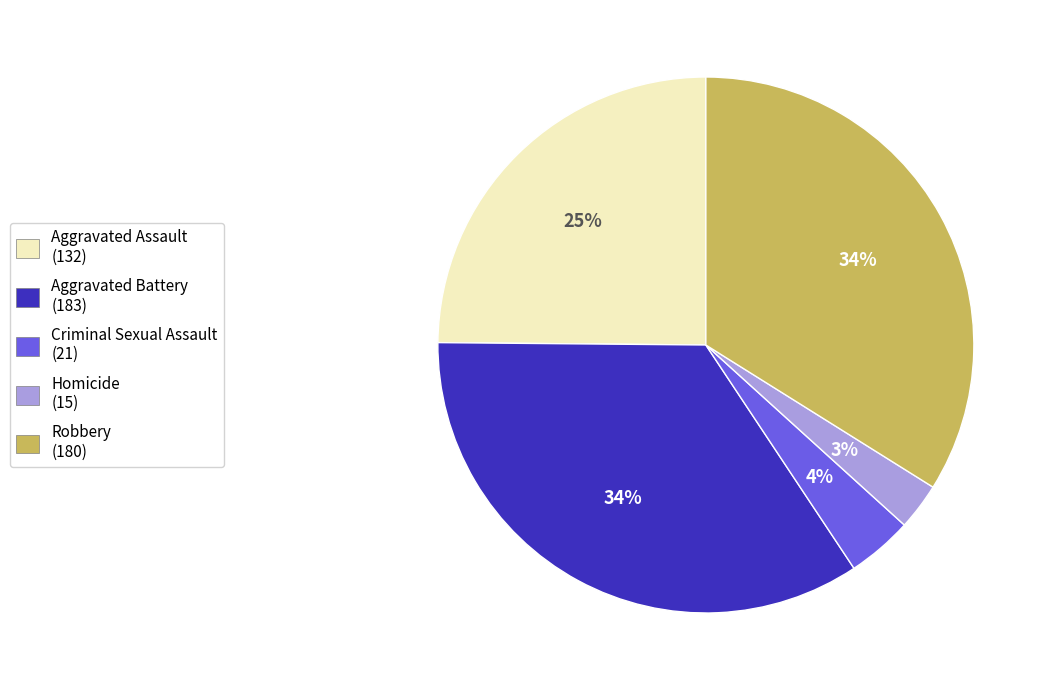

The Criminal Sexual Assault (21) slice represents 4% of the pie. True or false?

True